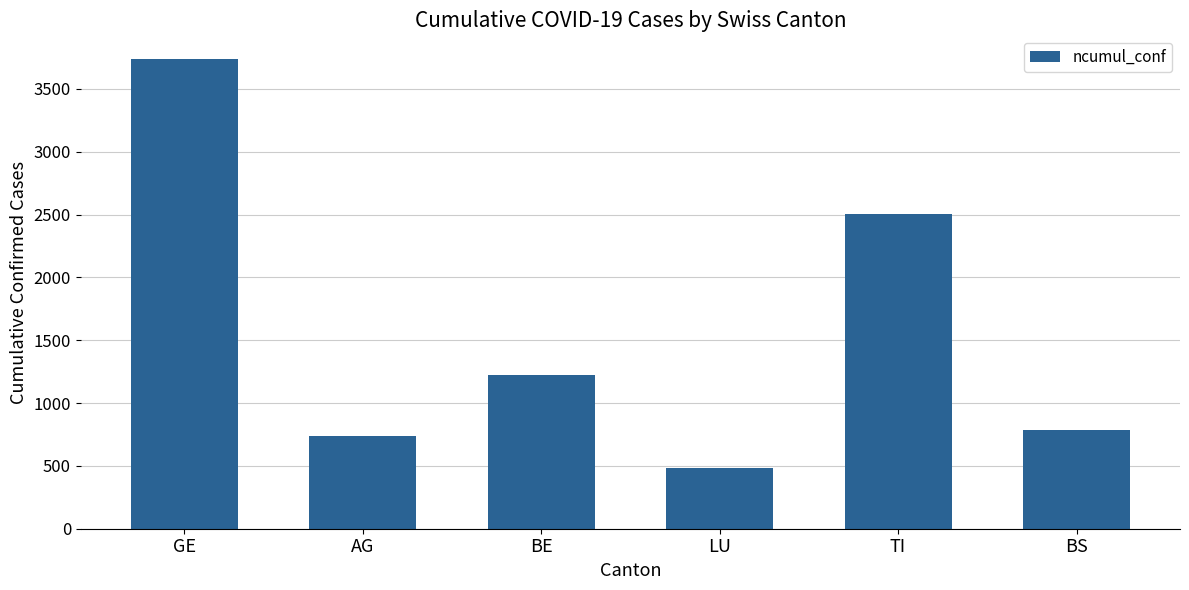

Is it true that the value at LU is 480?

True